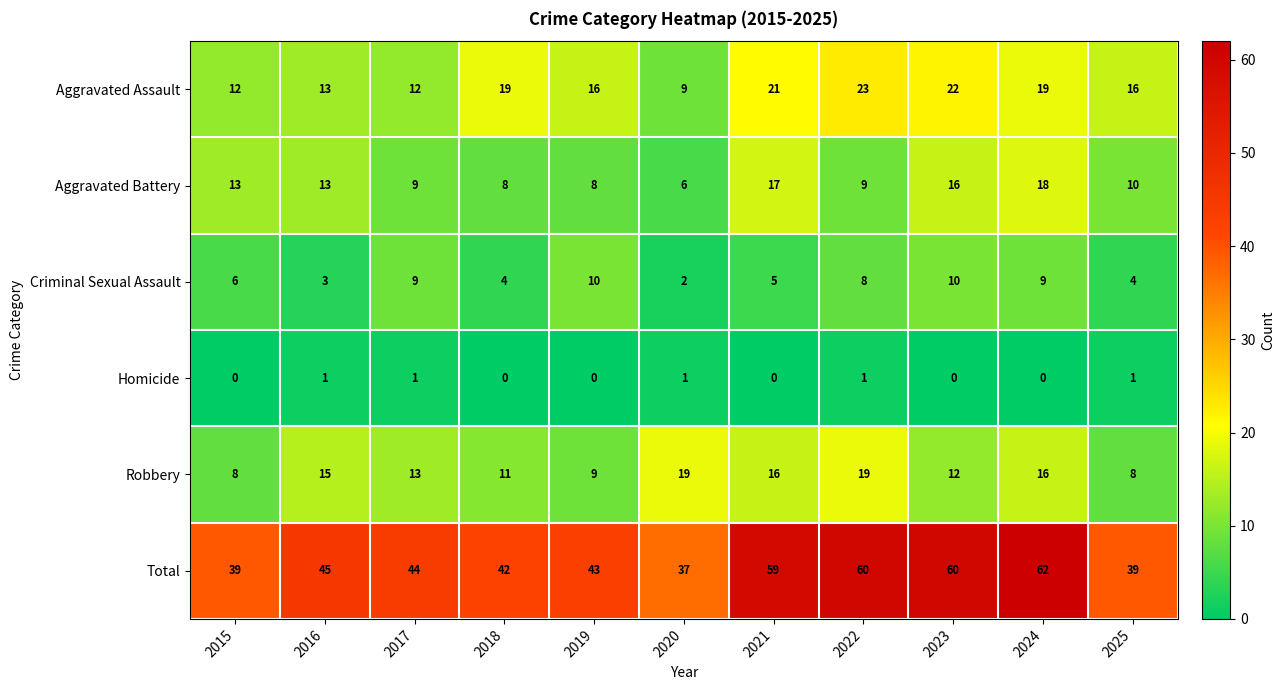

At 2018, list the series in order from smallest to largest.

Homicide, Criminal Sexual Assault, Aggravated Battery, Robbery, Aggravated Assault, Total